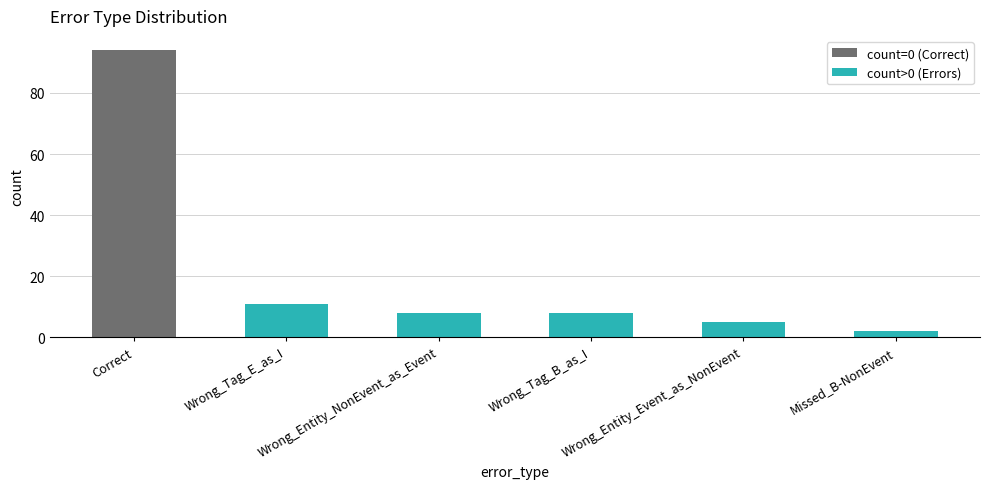

The chart shows a value of 6 at Wrong_Tag_E_as_I. True or false?

False